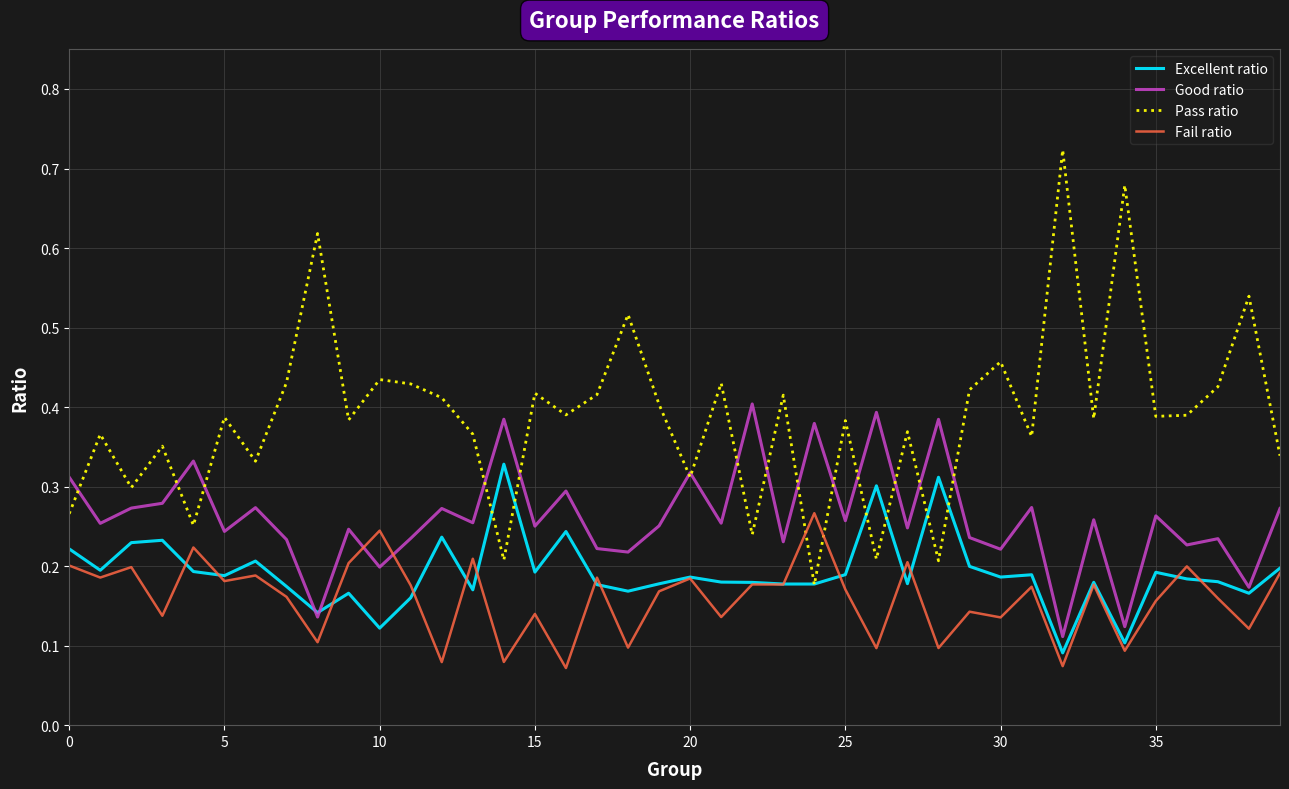

True or false: Fail ratio and Pass ratio intersect in this chart.

True